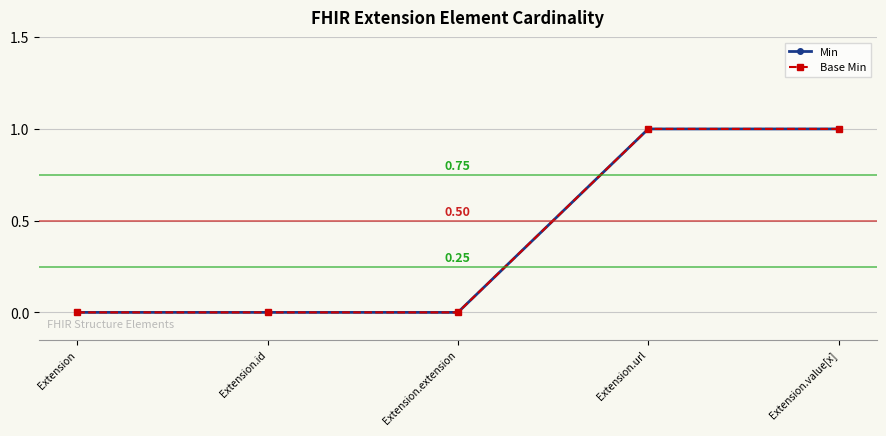

Does the chart have visible grid lines?

Yes